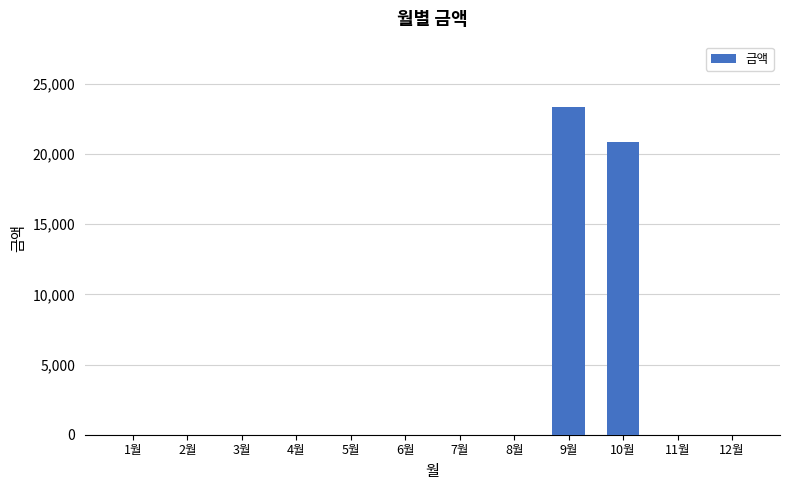

Are the bars grouped side by side (vs. stacked)?

No